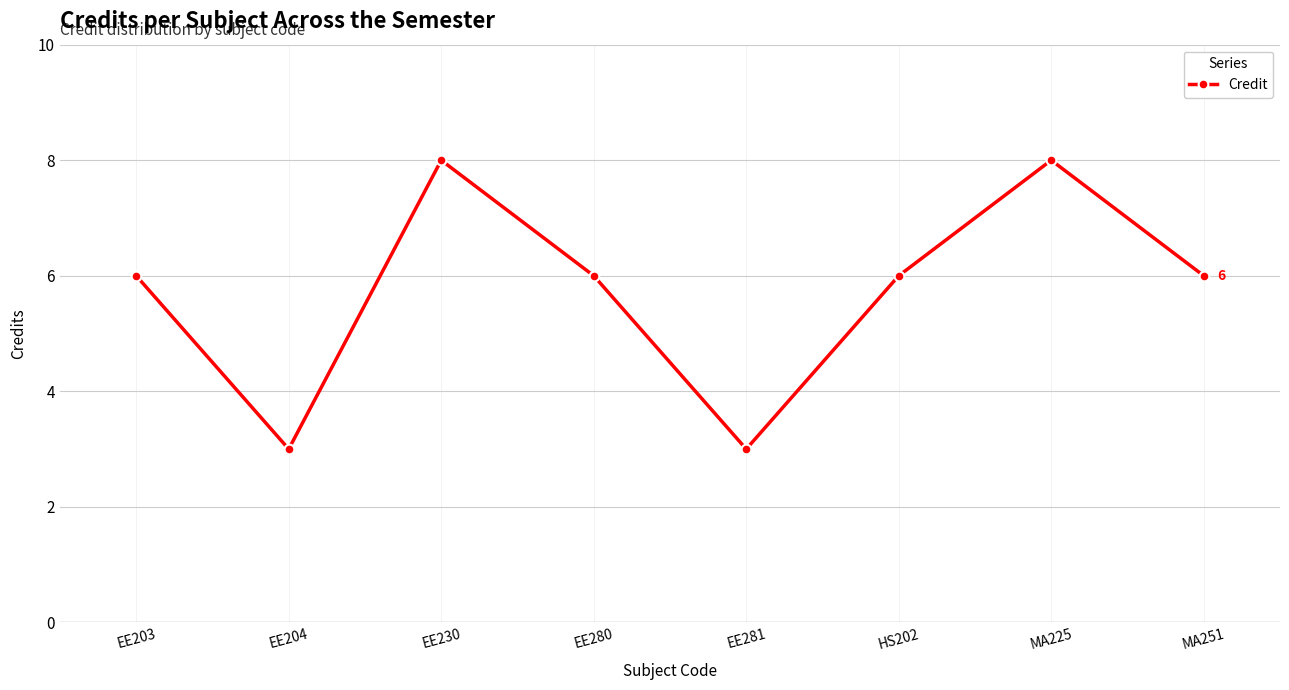

True or false: the data has more than 0 interior local peaks.

True